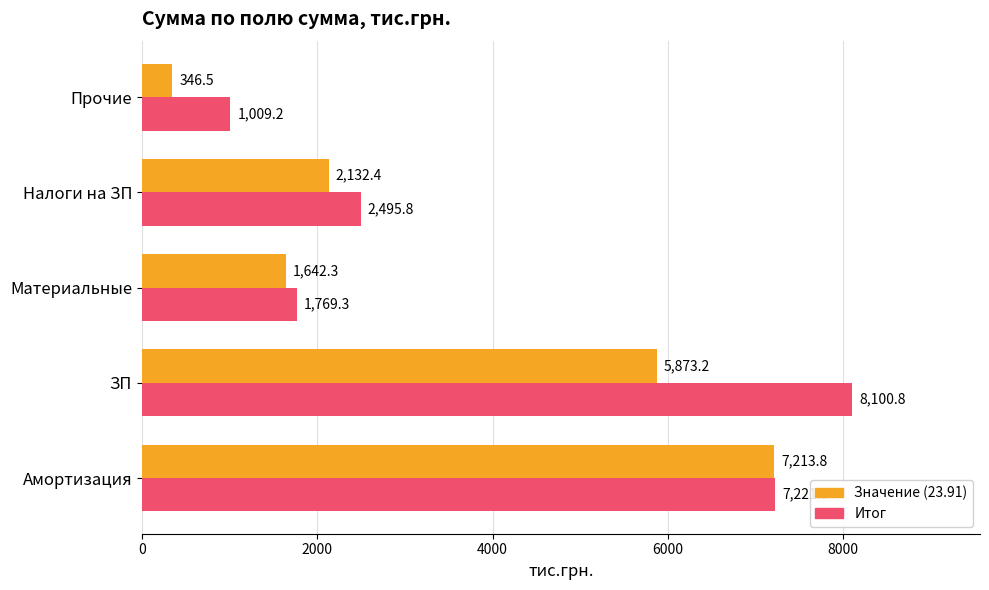

What is the spread (max minus min) of values at Амортизация?

8.1